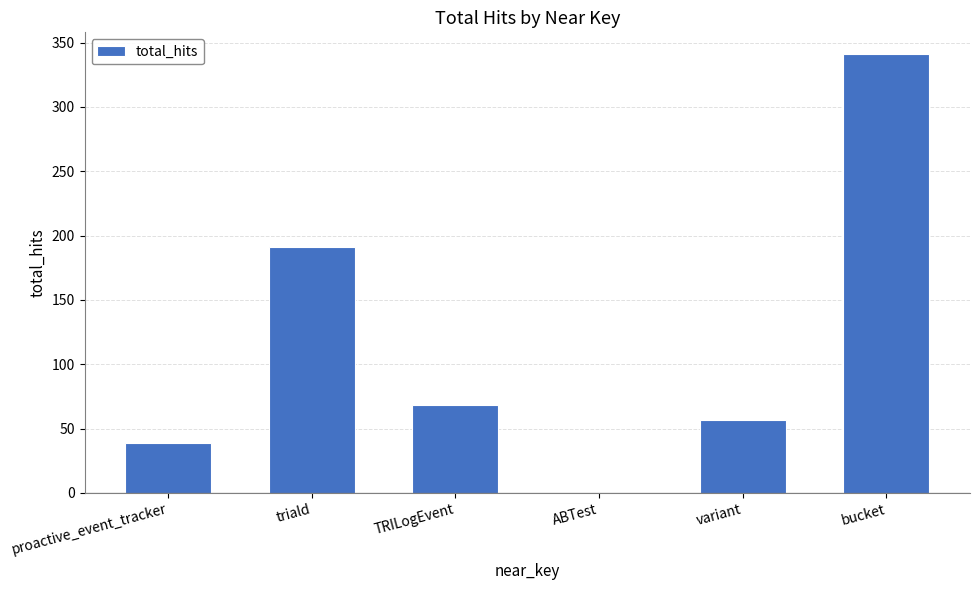

Which has a higher value, TRILogEvent or variant?

TRILogEvent